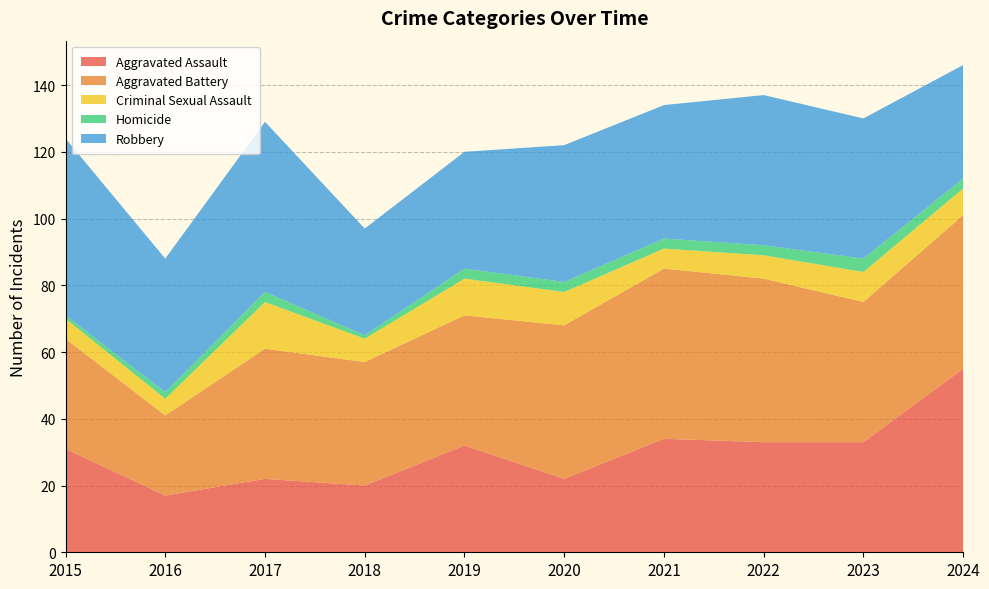

What is the lowest value of the Robbery series?

32